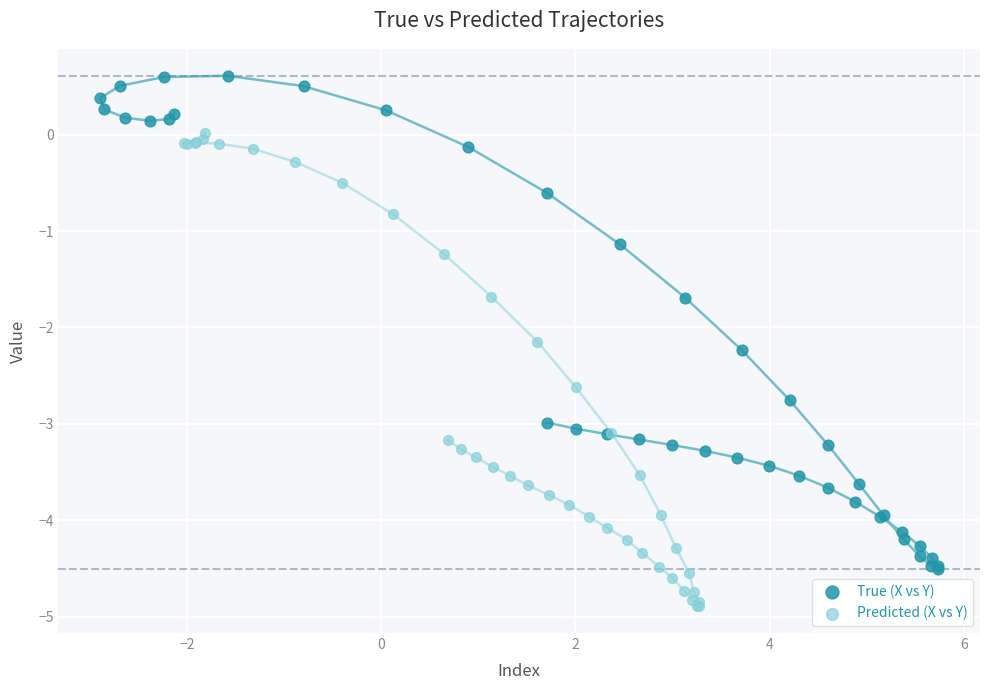

Which series contains the highest Y value?

True (X vs Y)